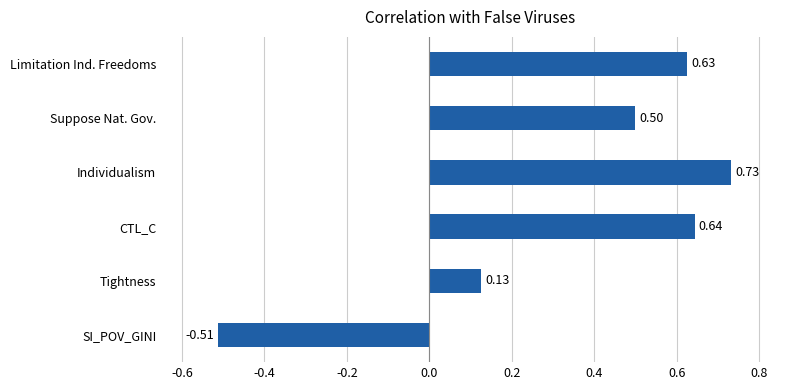

What is the difference between the maximum and minimum values?

1.2